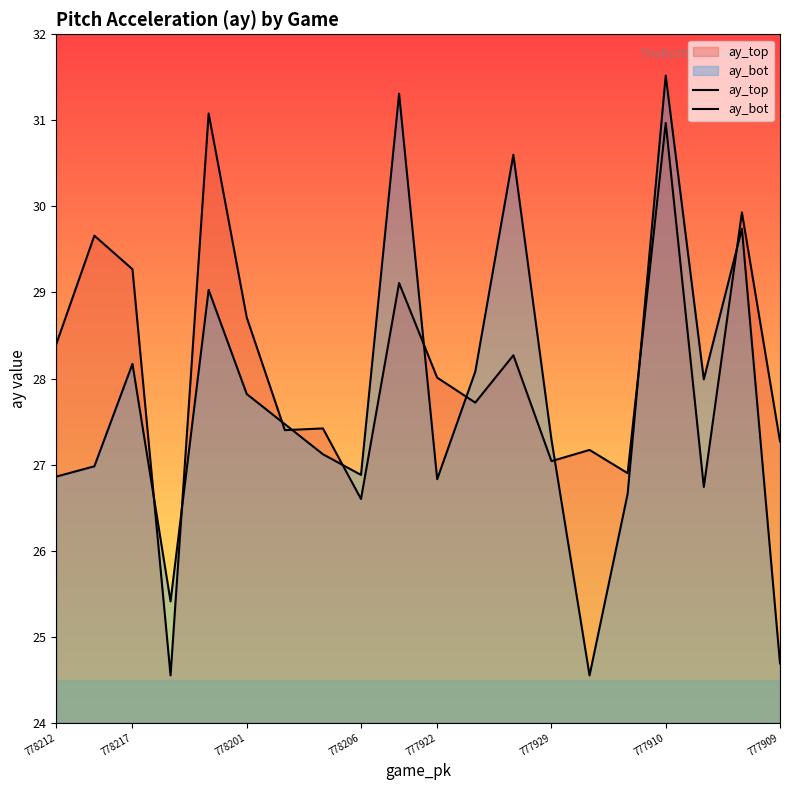

Is it true that ay_bot equals 20.6 at 9?

False